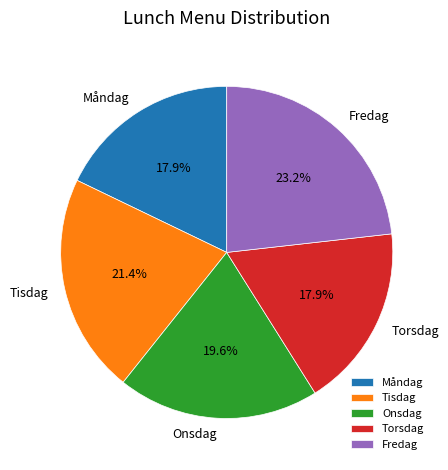

Is there any slice that represents more than half of the pie?

No